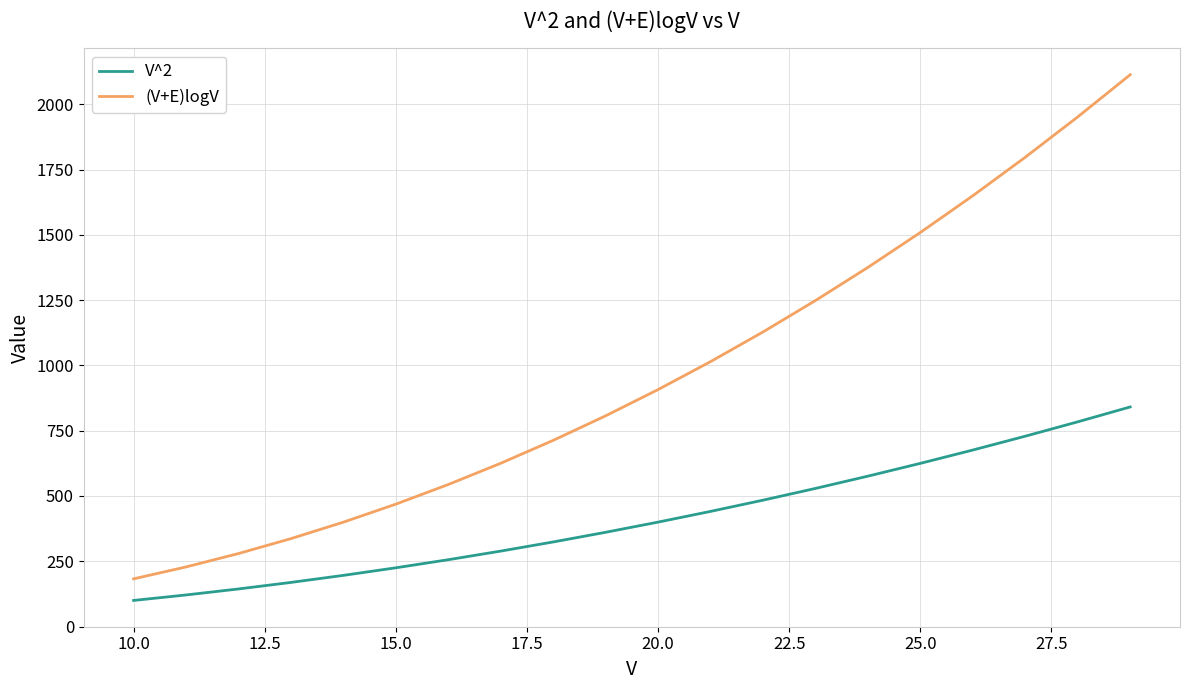

What is the smallest value displayed?

100.0